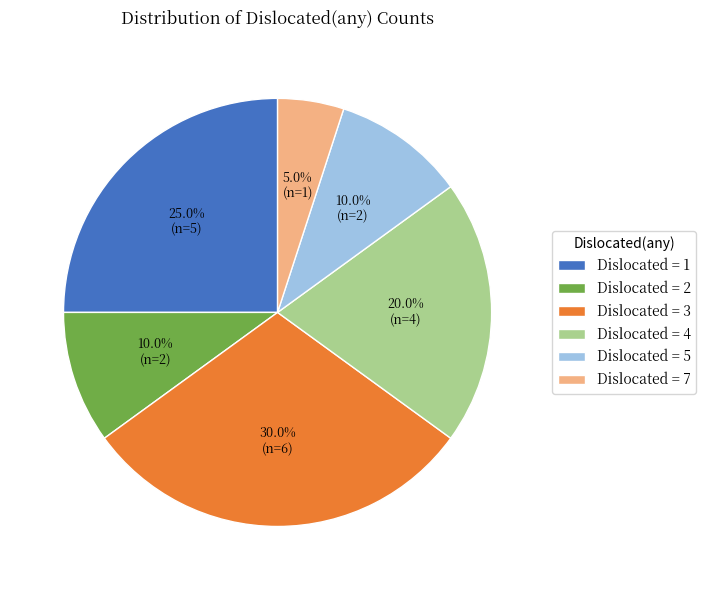

Combined, what portion of the pie is Dislocated = 5 and Dislocated = 3?

40.0%